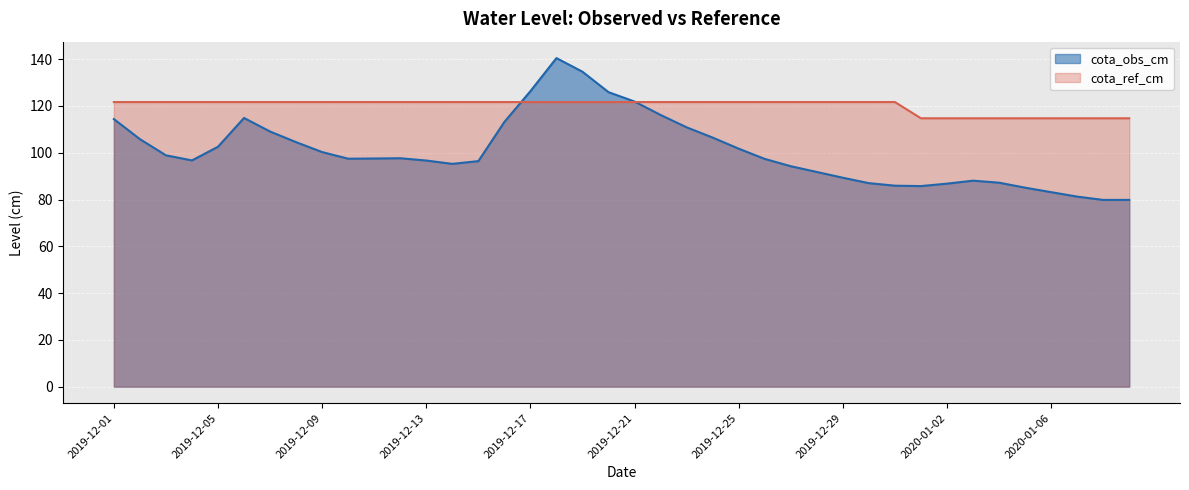

Which series has the largest total across all categories?

cota_ref_cm